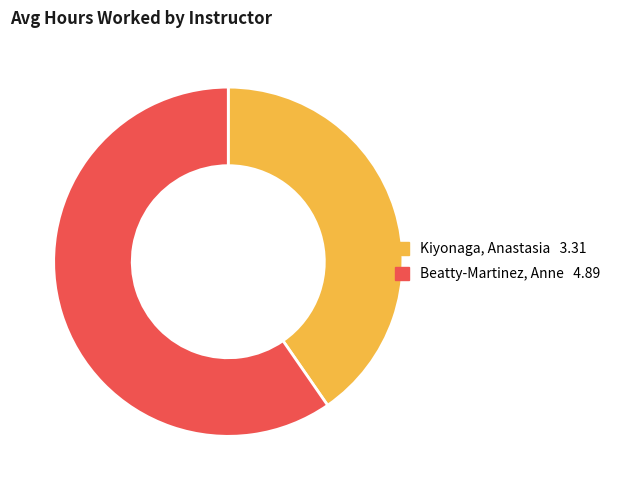

Is the sum of Beatty-Martinez, Anne and Kiyonaga, Anastasia greater than half?

Yes